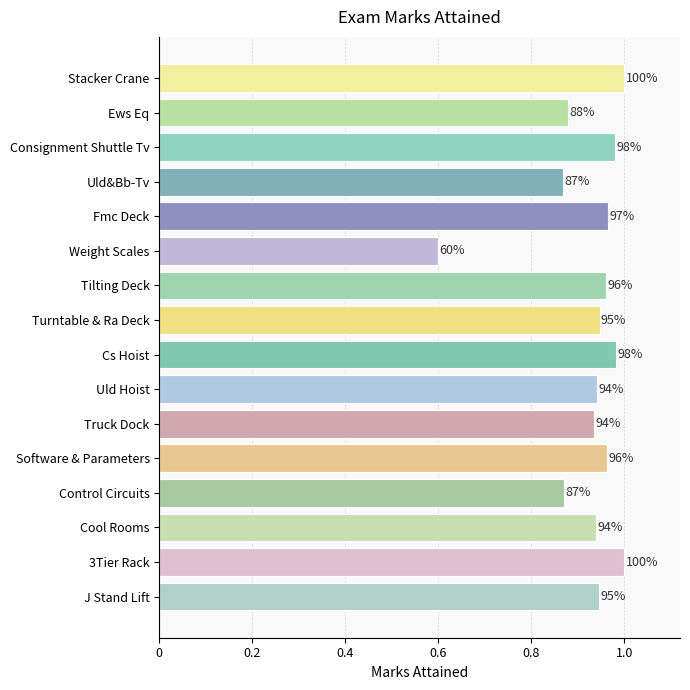

Does the chart contain any negative values?

No